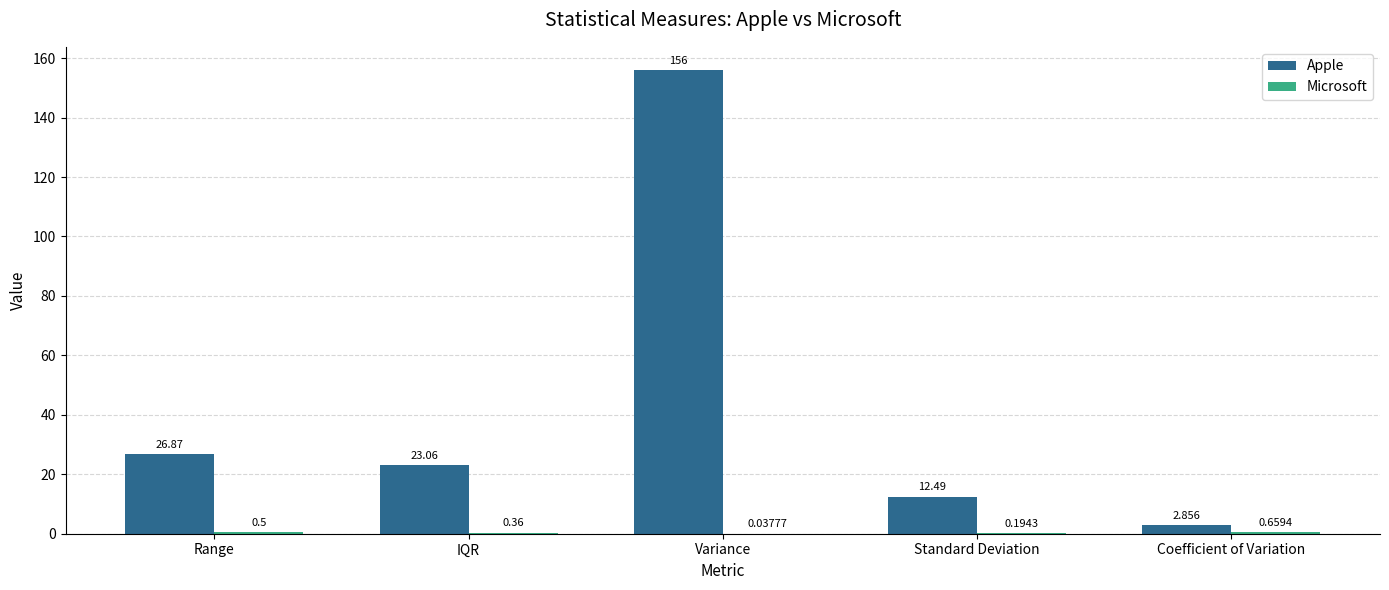

What is the maximum value for Apple?

156.0